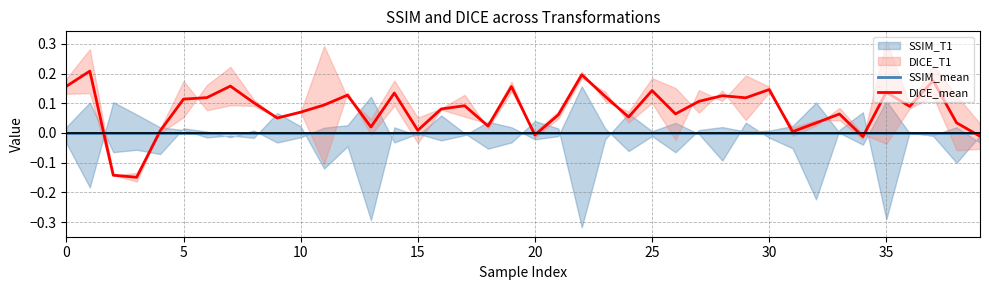

List the series in order of their overall mean, lowest first.

SSIM_mean, DICE_mean